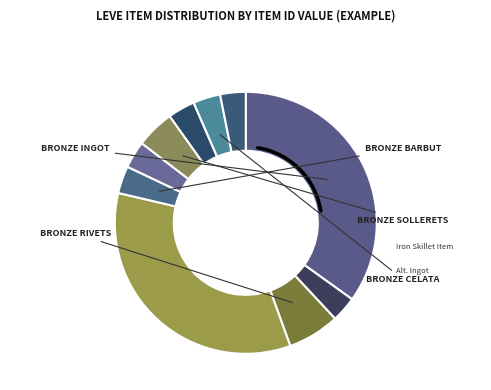

The Bronze Barbut slice represents 3% of the pie. True or false?

True